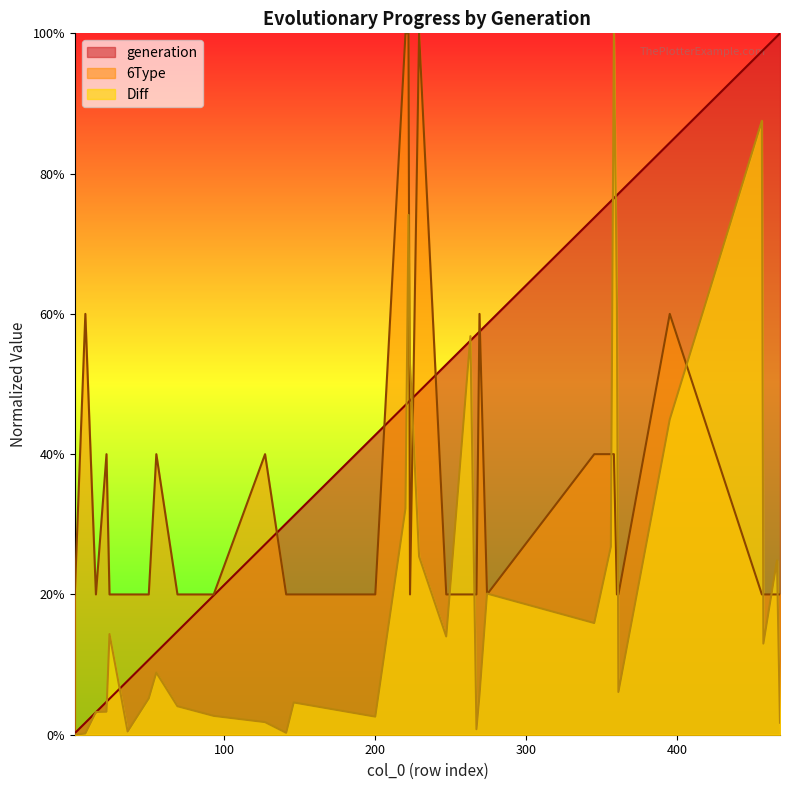

Reading left to right, what are all the values shown in this chart?

generation: 0.0	0.0	0.0	0.0	0.1	0.1	0.1	0.1	0.1	0.2	0.3	0.3	0.3	0.4	0.5	0.5	0.5	0.5	0.5	0.6	0.6	0.6	0.6	0.7	0.8	0.8	0.8	0.8	0.8	1.0	1.0	1.0	1.0
6Type: 0.2	0.6	0.2	0.4	0.2	0.2	0.2	0.4	0.2	0.2	0.4	0.2	0.2	0.2	1.0	1.0	0.2	1.0	0.2	0.2	0.2	0.6	0.2	0.4	0.4	0.4	0.2	0.2	0.6	0.2	0.2	0.2	0.2
Diff: 0.0	0.0	0.0	0.0	0.1	0.0	0.1	0.1	0.0	0.0	0.0	0.0	0.0	0.0	0.3	0.7	0.5	0.3	0.1	0.6	0.0	0.1	0.2	0.2	0.3	1.0	0.6	0.1	0.4	0.9	0.1	0.2	0.0